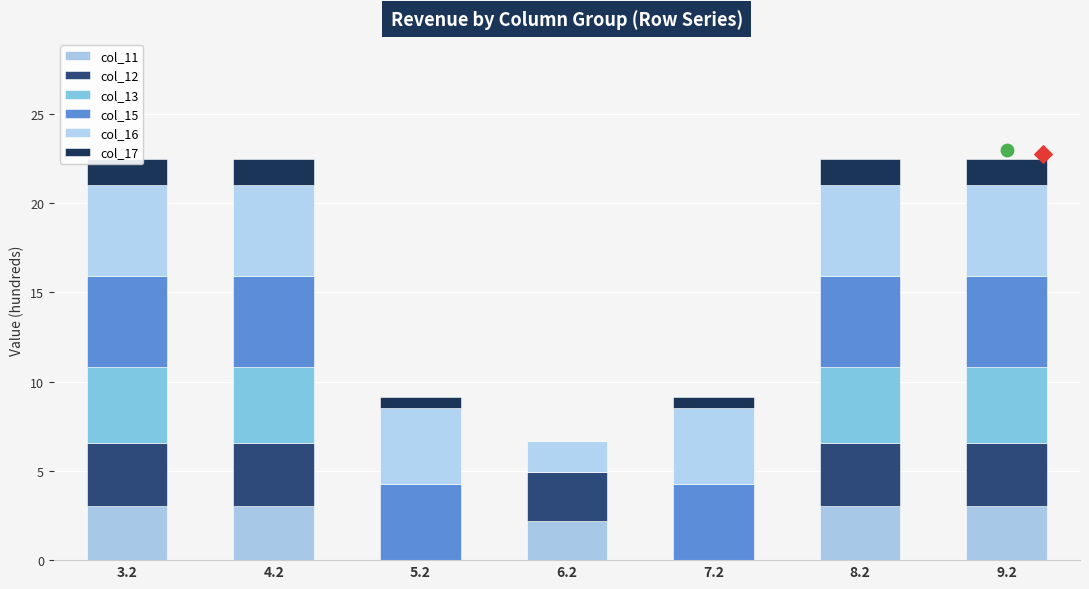

Which series contains the lowest Y value?

col_11